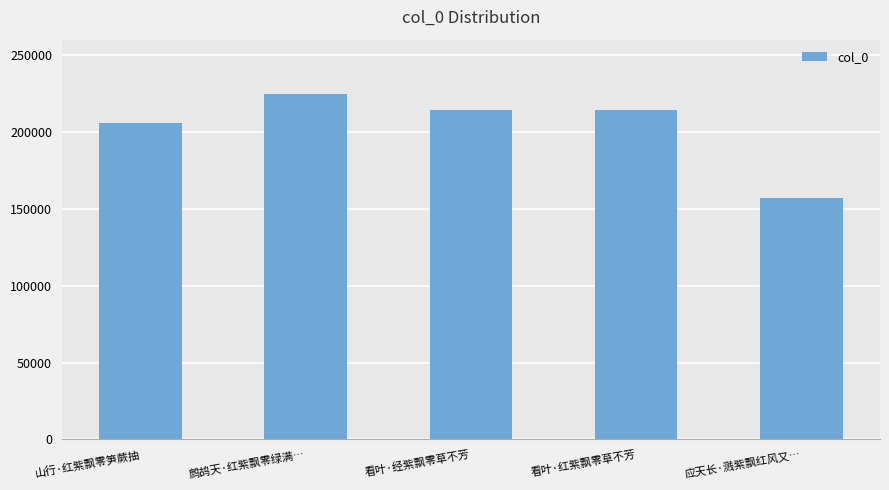

Where does the data first go above 214459?

鹧鸪天·红紫飘零绿满…